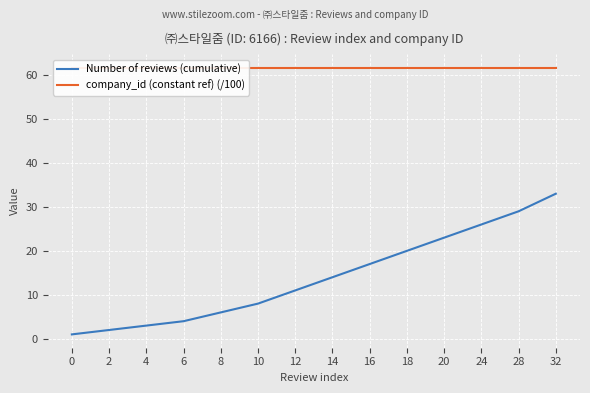

Reading right to left, list all the values displayed in this chart.

Number of reviews (cumulative): 32=33.0	28=29.0	24=26.0	20=23.0	18=20.0	16=17.0	14=14.0	12=11.0	10=8.0	8=6.0	6=4.0	4=3.0	2=2.0	0=1.0
company_id (constant ref) (/100): 32=61.7	28=61.7	24=61.7	20=61.7	18=61.7	16=61.7	14=61.7	12=61.7	10=61.7	8=61.7	6=61.7	4=61.7	2=61.7	0=61.7